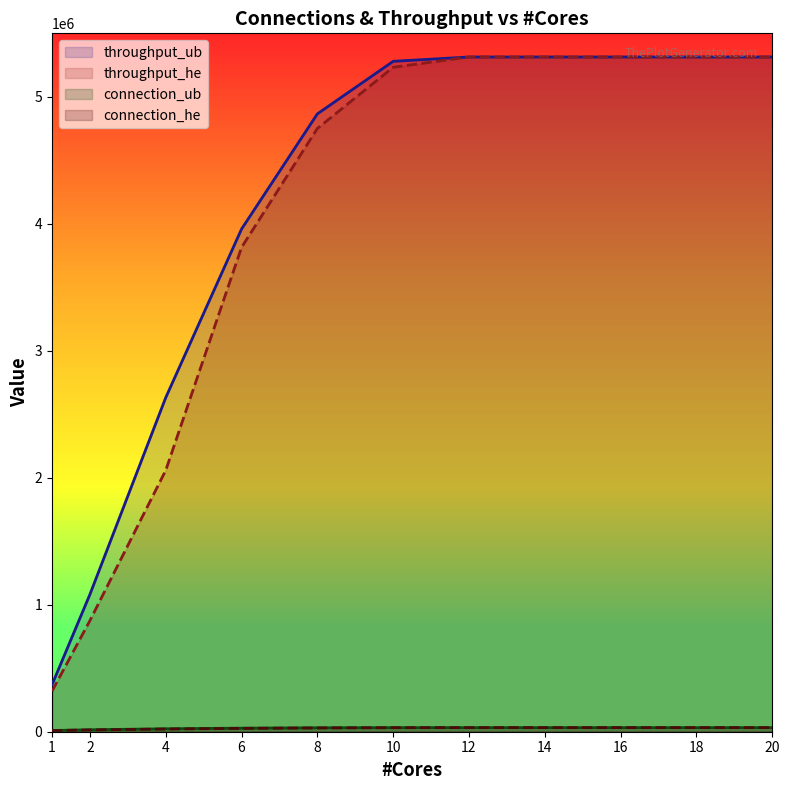

Which series changed the most between 12 and 14?

connection_ub